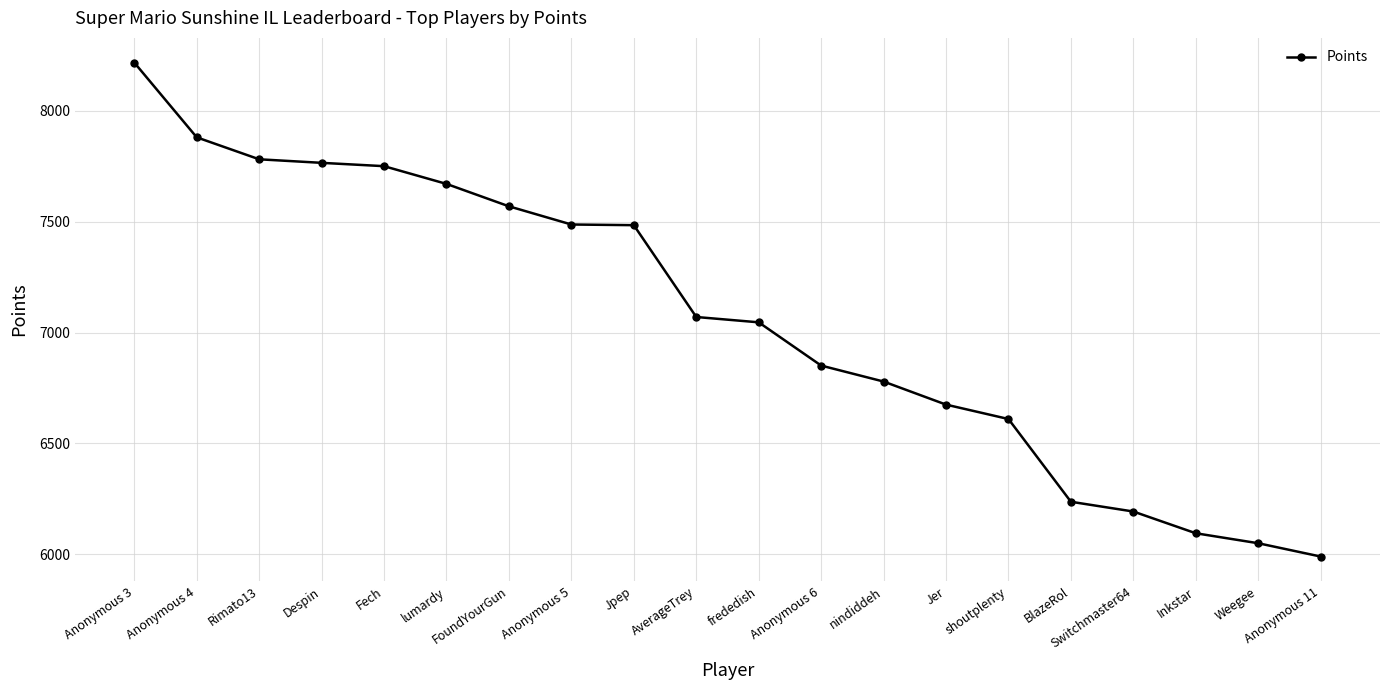

What is the sum of all values?

141199